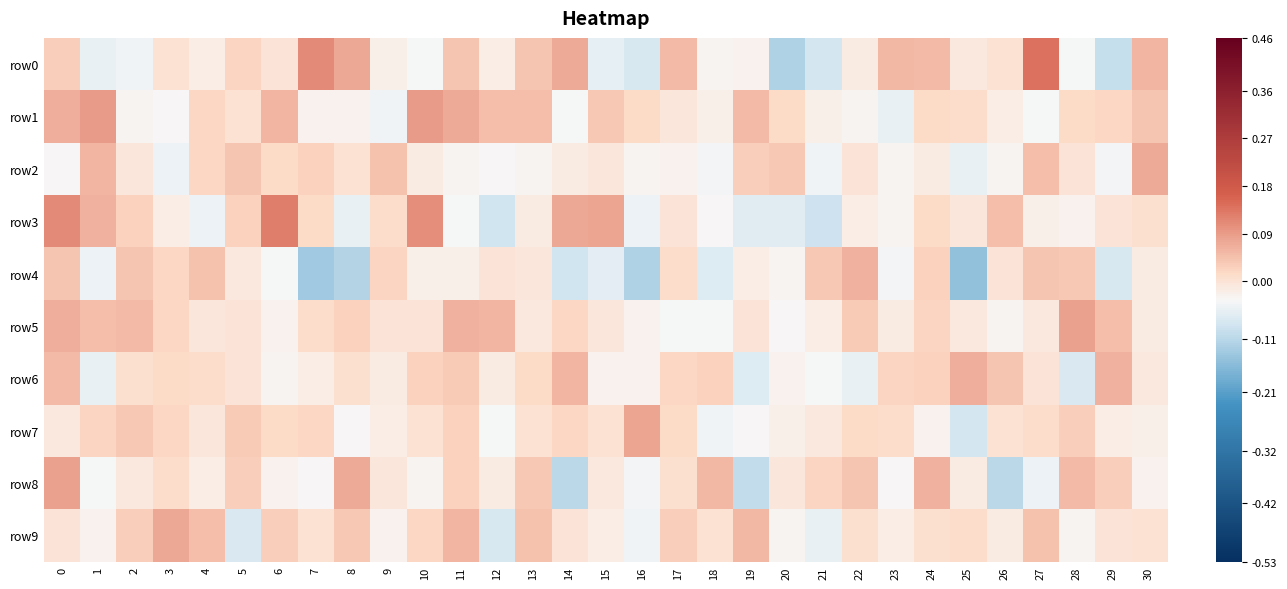

Reading right to left, list all the values displayed in this chart.

row0: 30=0.1	29=-0.1	28=-0.0	27=0.1	26=0.0	25=-0.0	24=0.1	23=0.1	22=-0.0	21=-0.1	20=-0.1	19=-0.0	18=-0.0	17=0.1	16=-0.1	15=-0.1	14=0.1	13=0.0	12=-0.0	11=0.0	10=-0.0	9=-0.0	8=0.1	7=0.1	6=-0.0	5=0.0	4=-0.0	3=0.0	2=-0.0	1=-0.1	0=0.0
row1: 30=0.0	29=0.0	28=0.0	27=-0.0	26=-0.0	25=0.0	24=0.0	23=-0.1	22=-0.0	21=-0.0	20=0.0	19=0.1	18=-0.0	17=-0.0	16=0.0	15=0.0	14=-0.0	13=0.0	12=0.0	11=0.1	10=0.1	9=-0.0	8=-0.0	7=-0.0	6=0.1	5=0.0	4=0.0	3=-0.0	2=-0.0	1=0.1	0=0.1
row2: 30=0.1	29=-0.0	28=-0.0	27=0.0	26=-0.0	25=-0.1	24=-0.0	23=-0.0	22=-0.0	21=-0.0	20=0.0	19=0.0	18=-0.0	17=-0.0	16=-0.0	15=-0.0	14=-0.0	13=-0.0	12=-0.0	11=-0.0	10=-0.0	9=0.0	8=0.0	7=0.0	6=0.0	5=0.0	4=0.0	3=-0.0	2=-0.0	1=0.1	0=-0.0
row3: 30=0.0	29=-0.0	28=-0.0	27=-0.0	26=0.0	25=-0.0	24=0.0	23=-0.0	22=-0.0	21=-0.1	20=-0.1	19=-0.1	18=-0.0	17=-0.0	16=-0.0	15=0.1	14=0.1	13=-0.0	12=-0.1	11=-0.0	10=0.1	9=0.0	8=-0.1	7=0.0	6=0.1	5=0.0	4=-0.0	3=-0.0	2=0.0	1=0.1	0=0.1
row4: 30=-0.0	29=-0.1	28=0.0	27=0.0	26=-0.0	25=-0.1	24=0.0	23=-0.0	22=0.1	21=0.0	20=-0.0	19=-0.0	18=-0.1	17=0.0	16=-0.1	15=-0.1	14=-0.1	13=-0.0	12=-0.0	11=-0.0	10=-0.0	9=0.0	8=-0.1	7=-0.1	6=-0.0	5=-0.0	4=0.0	3=0.0	2=0.0	1=-0.0	0=0.0
row5: 30=-0.0	29=0.0	28=0.1	27=-0.0	26=-0.0	25=-0.0	24=0.0	23=-0.0	22=0.0	21=-0.0	20=-0.0	19=-0.0	18=-0.0	17=-0.0	16=-0.0	15=-0.0	14=0.0	13=-0.0	12=0.1	11=0.1	10=-0.0	9=-0.0	8=0.0	7=0.0	6=-0.0	5=-0.0	4=-0.0	3=0.0	2=0.1	1=0.0	0=0.1
row6: 30=-0.0	29=0.1	28=-0.1	27=-0.0	26=0.0	25=0.1	24=0.0	23=0.0	22=-0.1	21=-0.0	20=-0.0	19=-0.1	18=0.0	17=0.0	16=-0.0	15=-0.0	14=0.1	13=0.0	12=-0.0	11=0.0	10=0.0	9=-0.0	8=0.0	7=-0.0	6=-0.0	5=-0.0	4=0.0	3=0.0	2=0.0	1=-0.1	0=0.1
row7: 30=-0.0	29=-0.0	28=0.0	27=0.0	26=0.0	25=-0.1	24=-0.0	23=0.0	22=0.0	21=-0.0	20=-0.0	19=-0.0	18=-0.0	17=0.0	16=0.1	15=0.0	14=0.0	13=0.0	12=-0.0	11=0.0	10=0.0	9=-0.0	8=-0.0	7=0.0	6=0.0	5=0.0	4=-0.0	3=0.0	2=0.0	1=0.0	0=-0.0
row8: 30=-0.0	29=0.0	28=0.1	27=-0.0	26=-0.1	25=-0.0	24=0.1	23=-0.0	22=0.0	21=0.0	20=-0.0	19=-0.1	18=0.1	17=0.0	16=-0.0	15=-0.0	14=-0.1	13=0.0	12=-0.0	11=0.0	10=-0.0	9=-0.0	8=0.1	7=-0.0	6=-0.0	5=0.0	4=-0.0	3=0.0	2=-0.0	1=-0.0	0=0.1
row9: 30=0.0	29=-0.0	28=-0.0	27=0.0	26=-0.0	25=0.0	24=0.0	23=-0.0	22=0.0	21=-0.1	20=-0.0	19=0.1	18=0.0	17=0.0	16=-0.0	15=-0.0	14=-0.0	13=0.0	12=-0.1	11=0.1	10=0.0	9=-0.0	8=0.0	7=0.0	6=0.0	5=-0.1	4=0.0	3=0.1	2=0.0	1=-0.0	0=-0.0